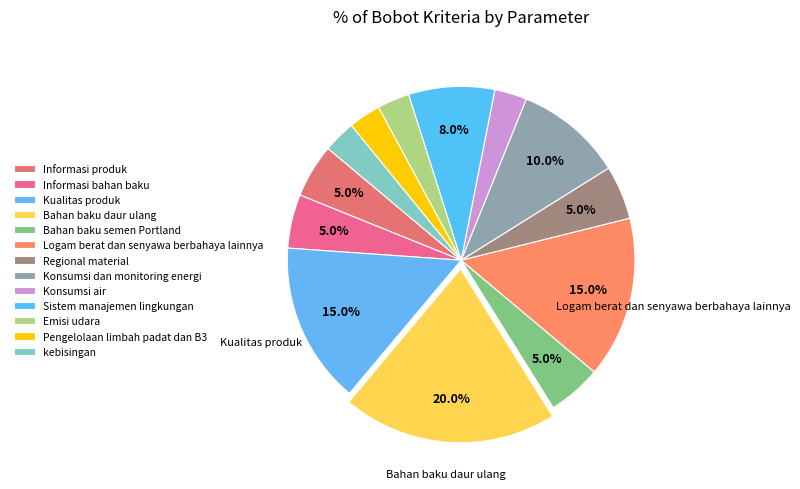

Is there any slice that represents more than half of the pie?

No